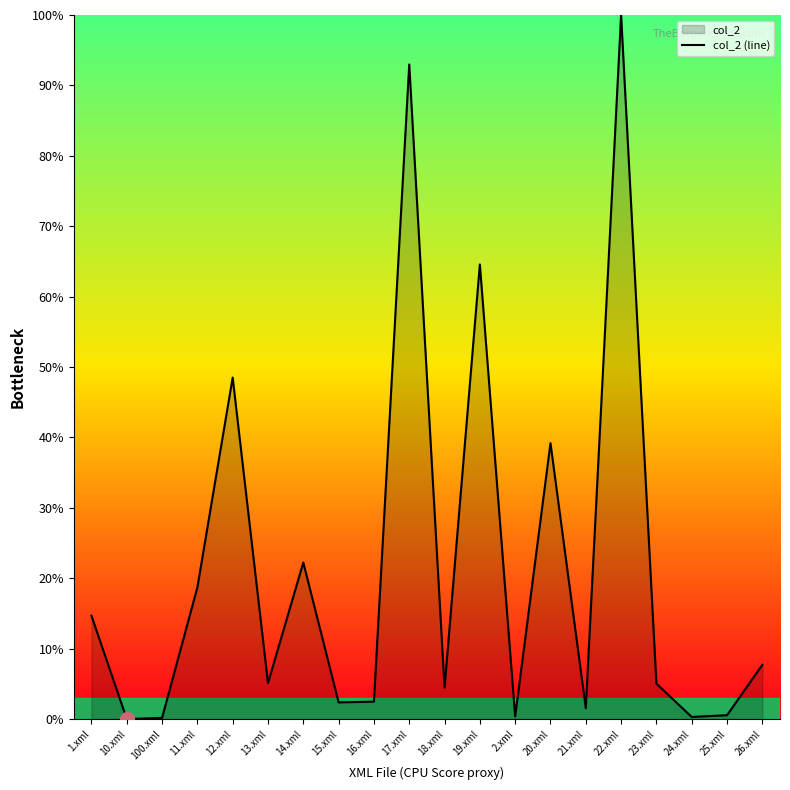

Where is the first local maximum?

12.xml